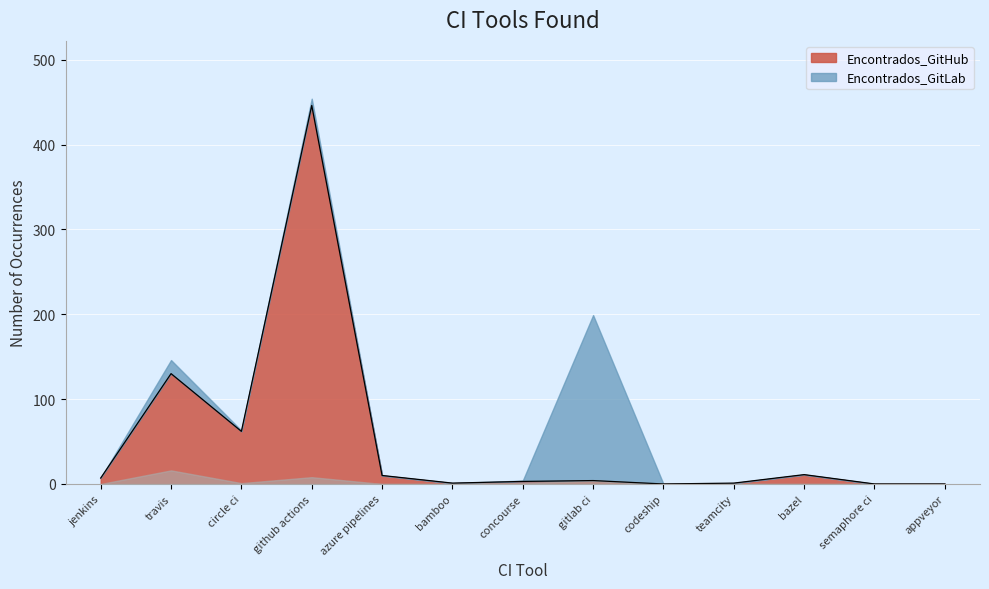

How many points are lower than both their immediate neighbors (excluding endpoints)?

3